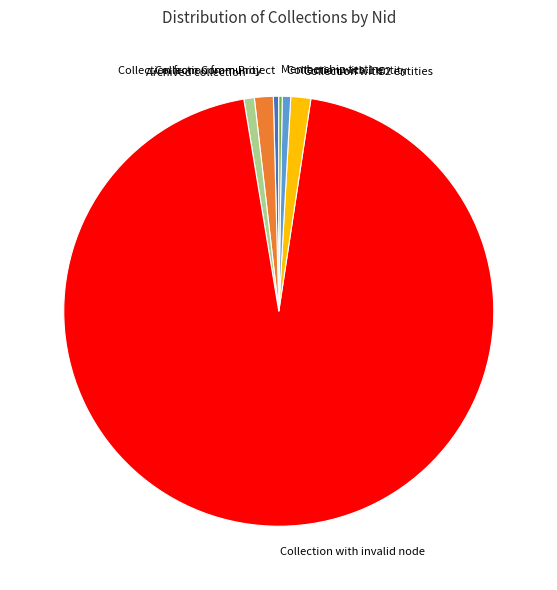

Which slice is the largest?

Collection with invalid node